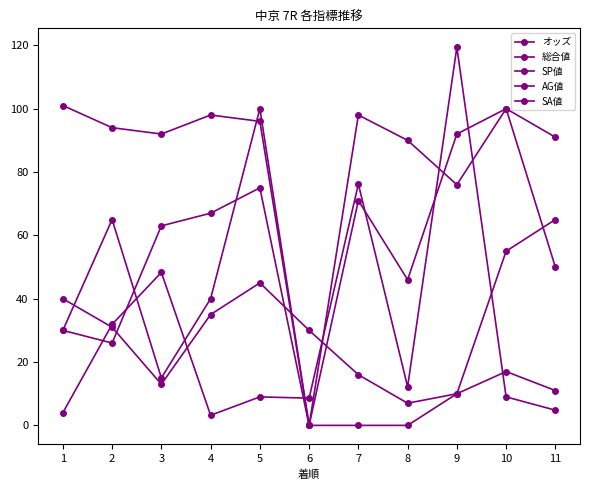

Count the number of data series in this chart.

5